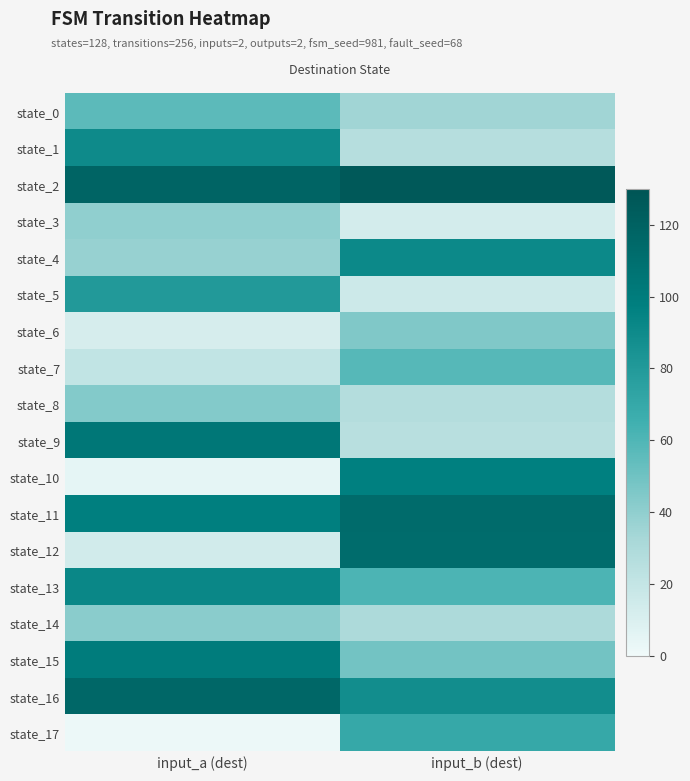

What is the spread (max minus min) of values at input_b (dest)?

113